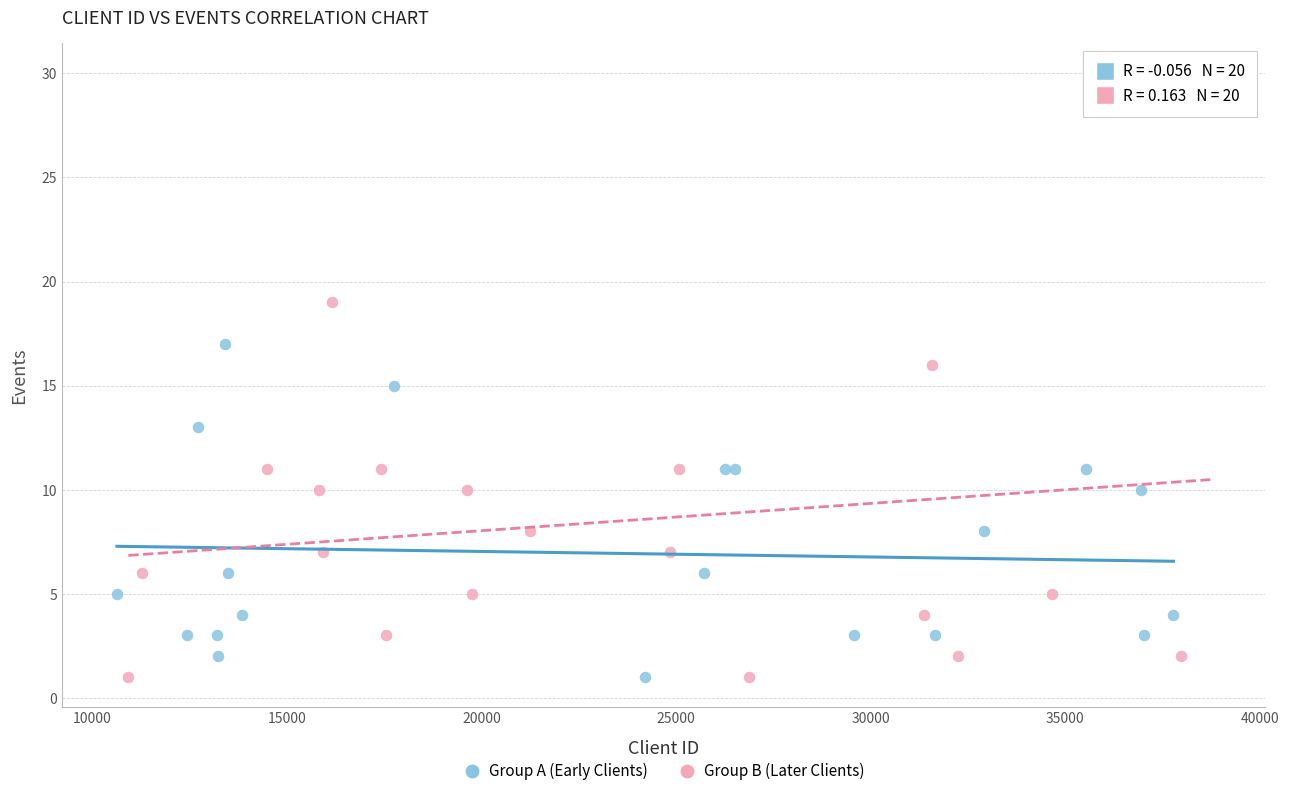

Which series contains the highest Y value?

Group B (Later Clients)